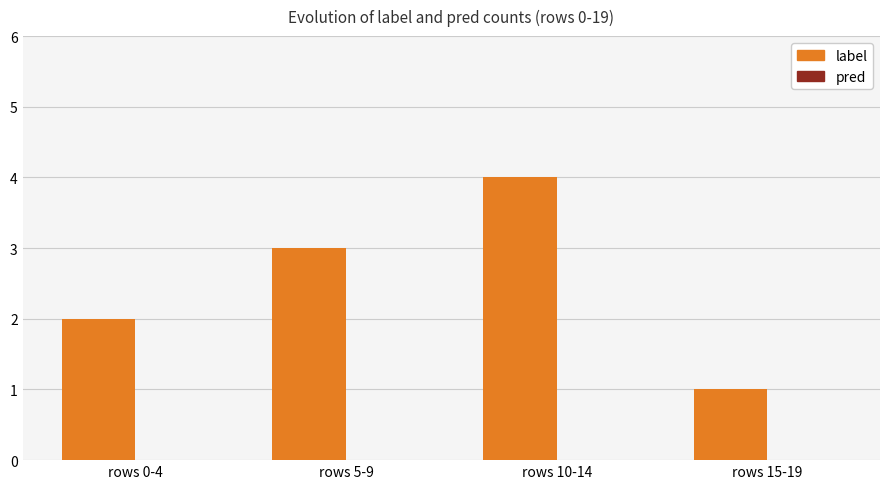

Between rows 10-14 and rows 15-19, which is larger?

rows 10-14